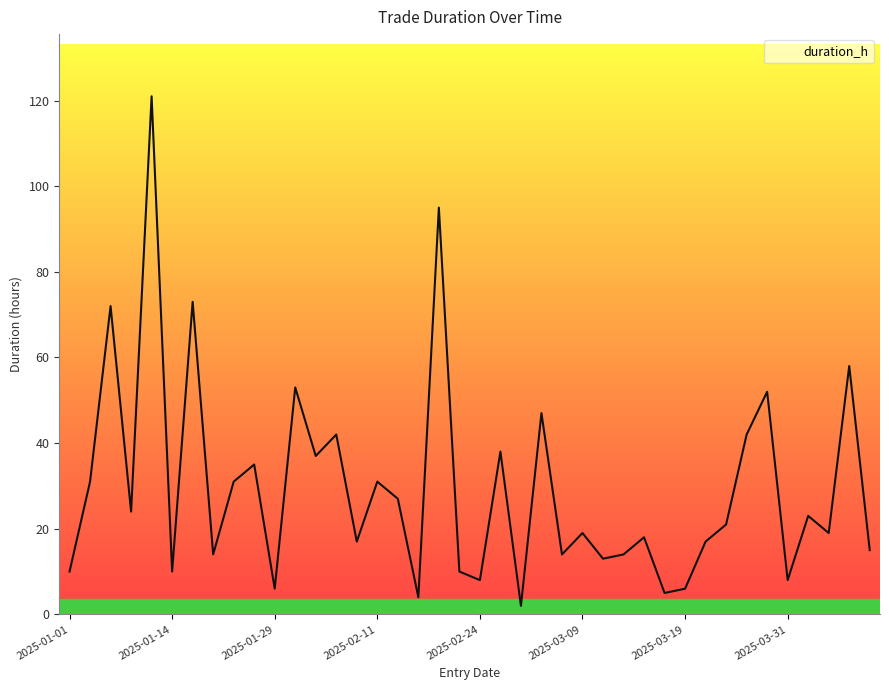

What is the maximum value shown in the chart?

121